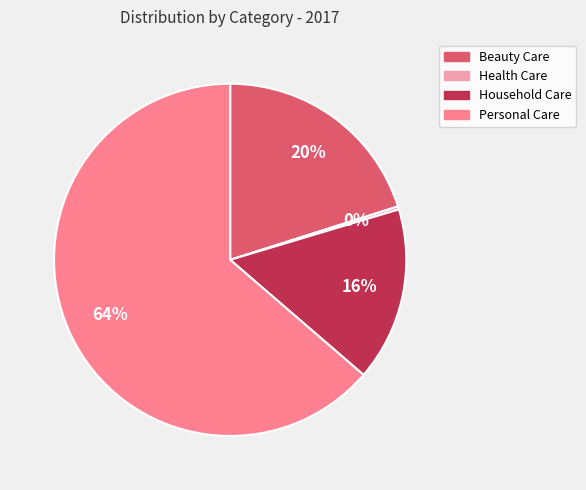

How many slices are in this pie chart?

4